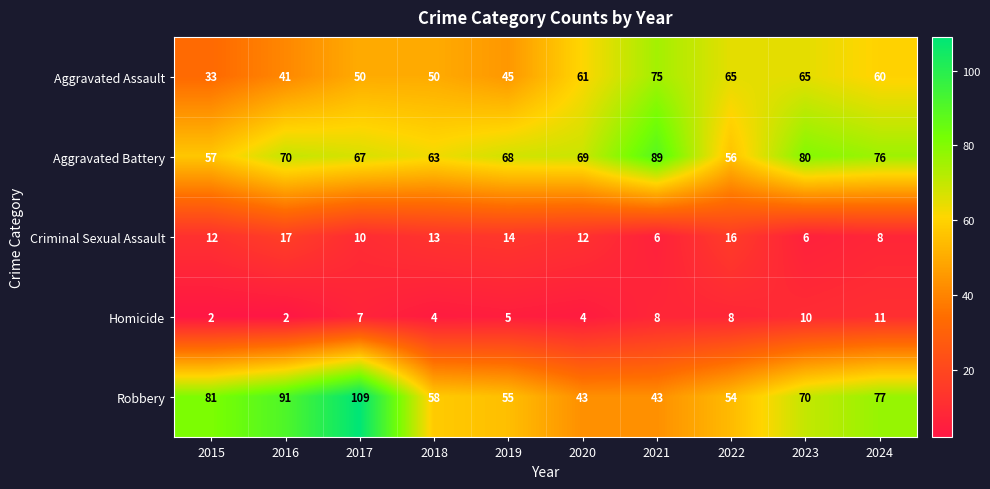

Which series has the largest range (max minus min)?

Robbery